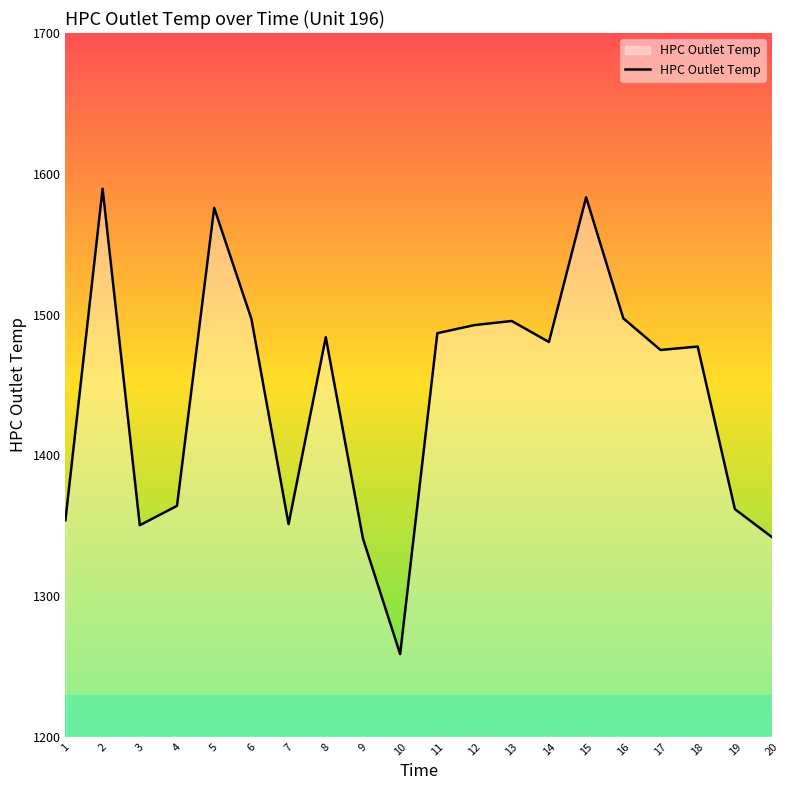

What is the difference between the values at 14 and 13?

14.9